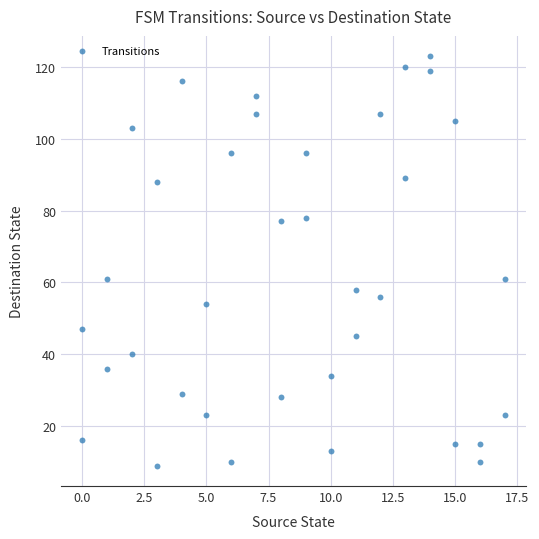

What is the range of Y values (max minus min)?

114